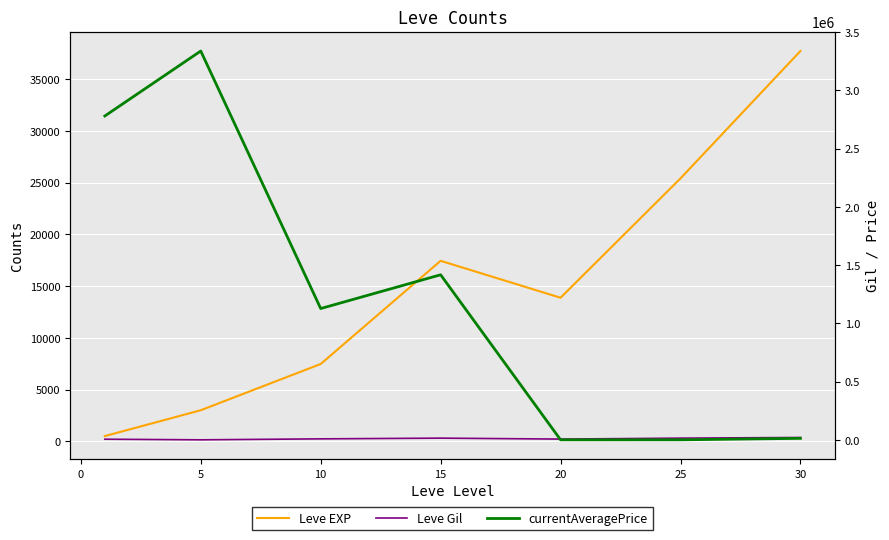

What is the value of the Leve EXP point at the 6th from the left?

25410.0